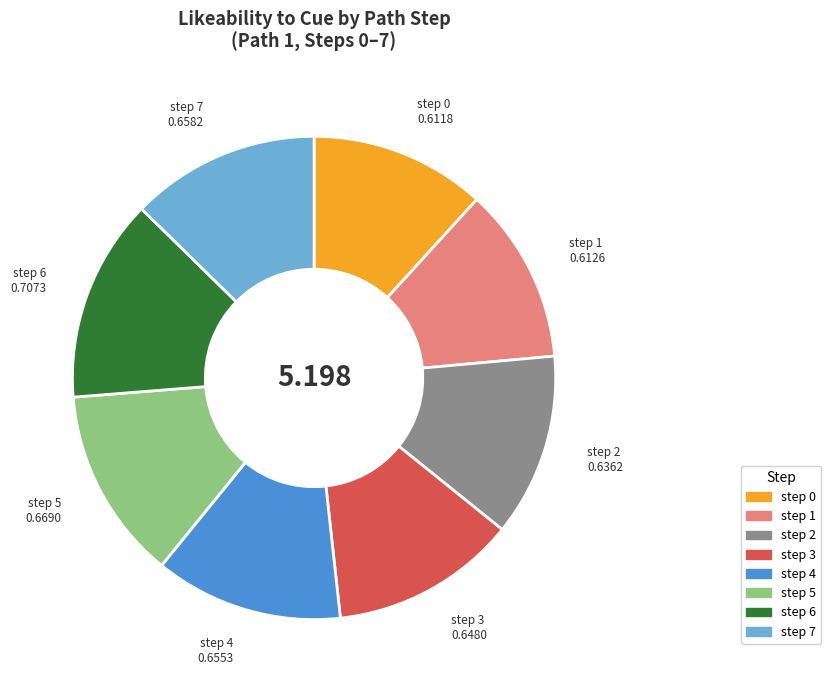

Is there any slice that represents more than half of the pie?

No